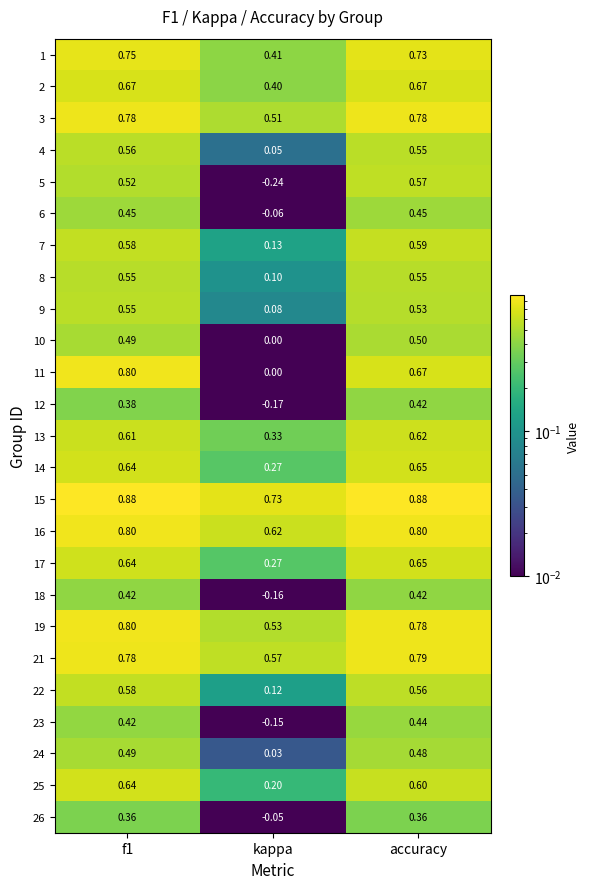

At which label is 4 closest to 0?

kappa